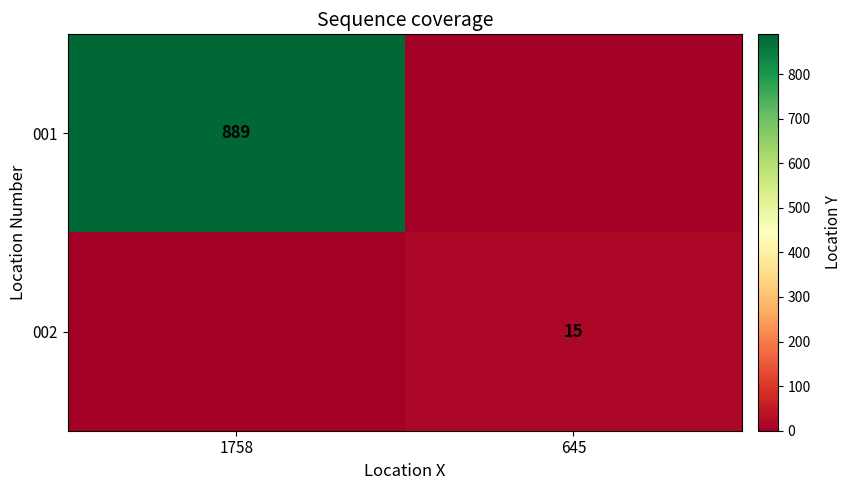

Is it true that 001 equals 1516 at 1758?

False